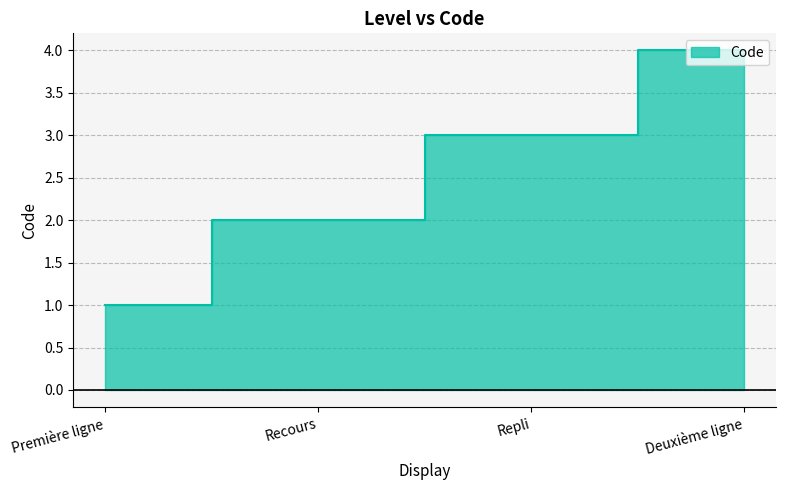

Which category has the highest value across all series?

Deuxième ligne